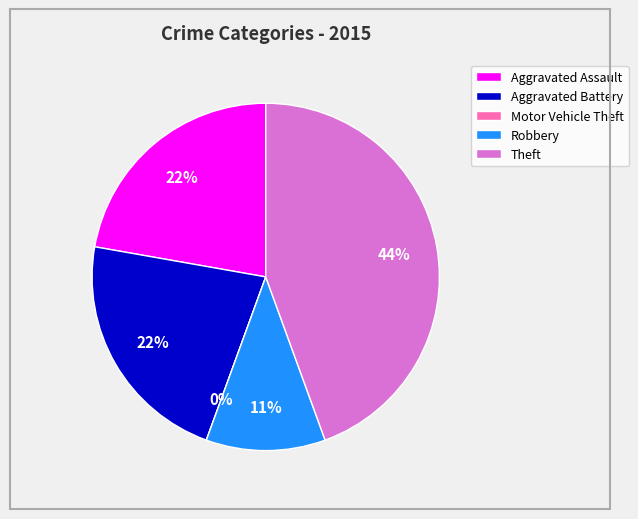

To the nearest percent, what is the difference between the Aggravated Assault and Robbery slice percentages?

11%